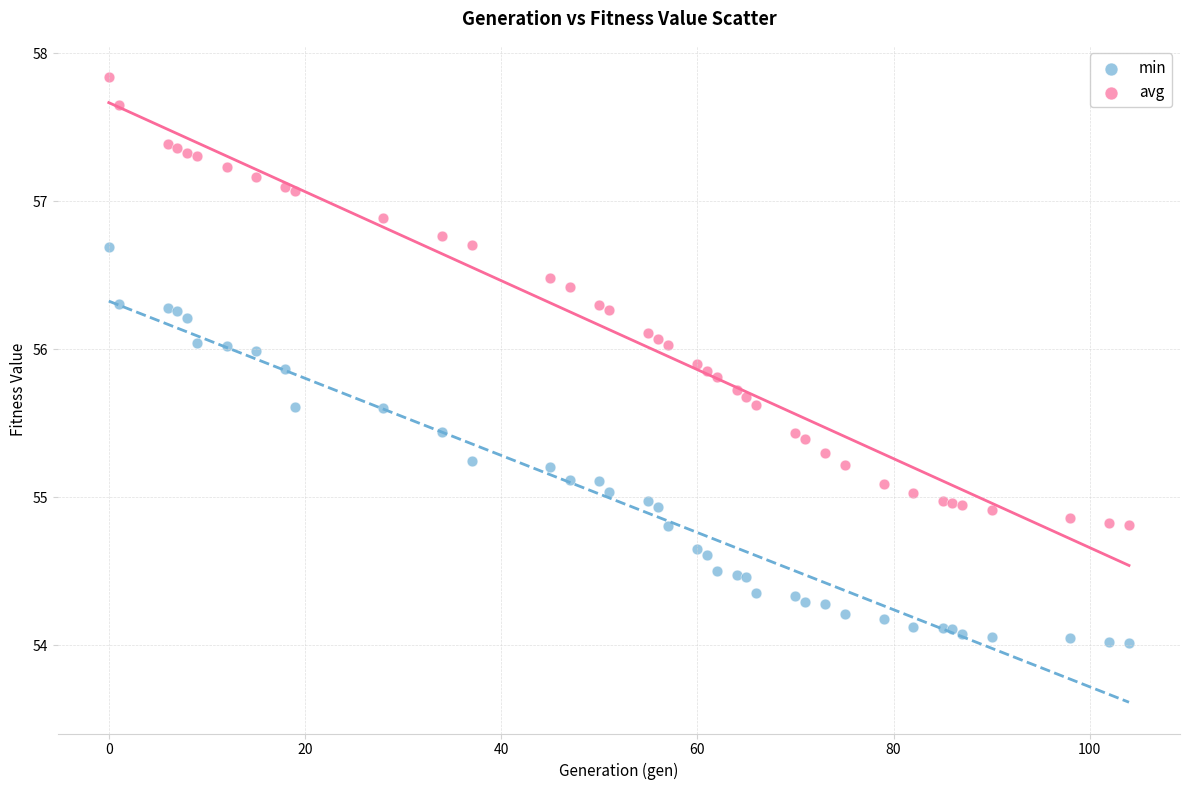

Which series has the largest Y range (max minus min)?

avg